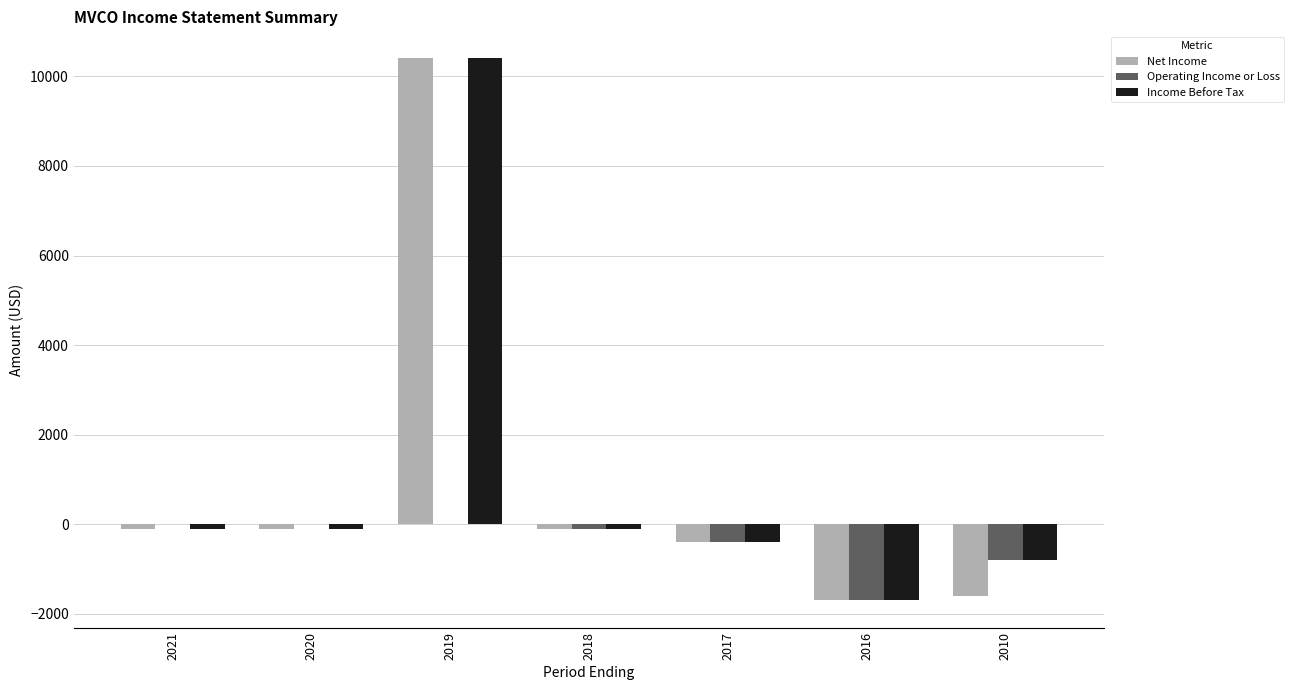

What is the sum of all Income Before Tax values?

7200